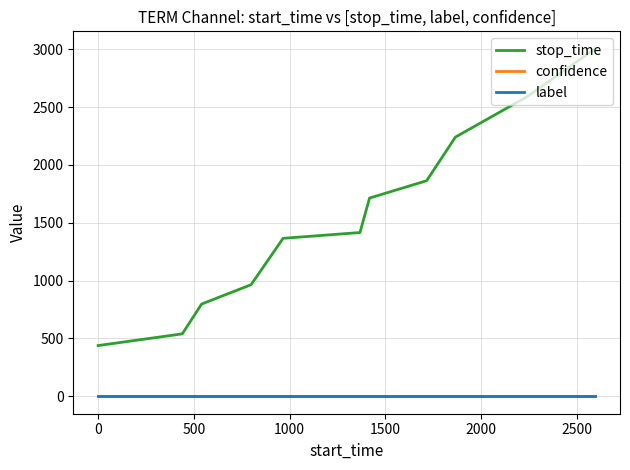

True or false: stop_time and confidence intersect in this chart.

False